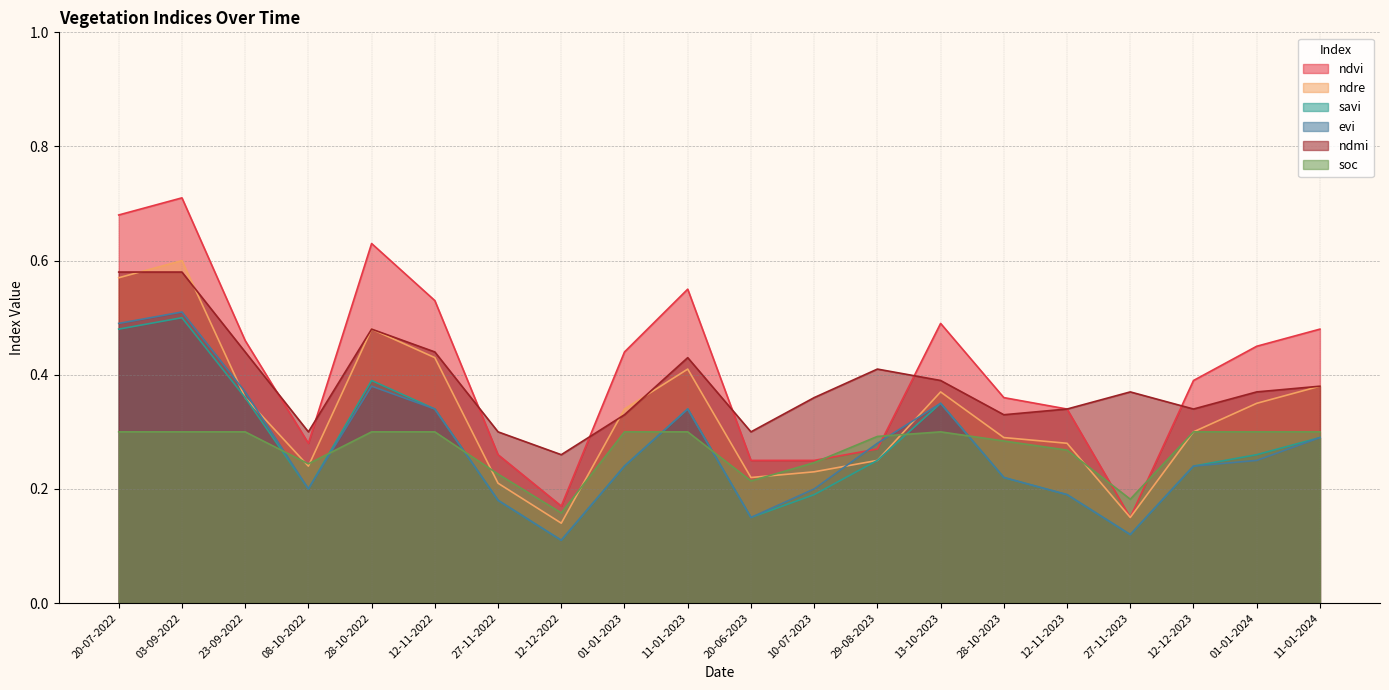

At 12-12-2023, list the series in order from largest to smallest.

ndvi, ndmi, ndre, soc, savi, evi